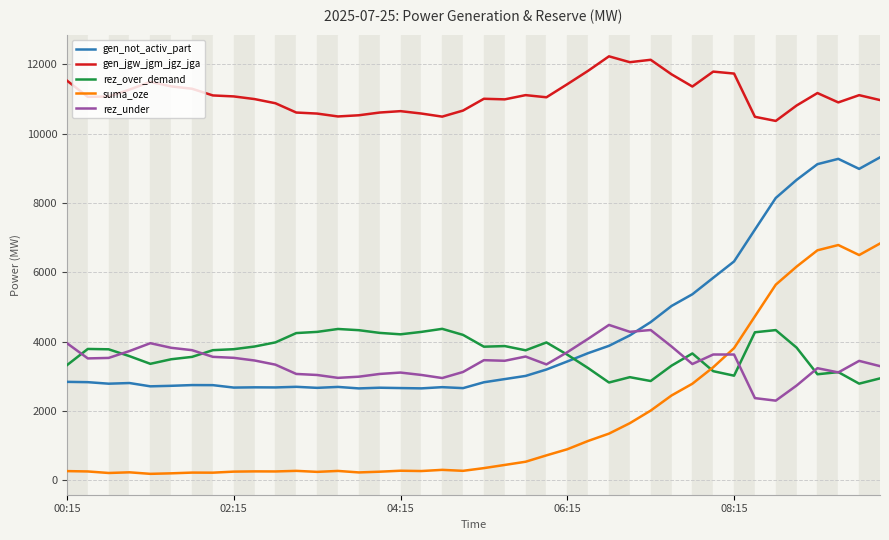

Which series has the largest range (max minus min)?

gen_not_activ_part